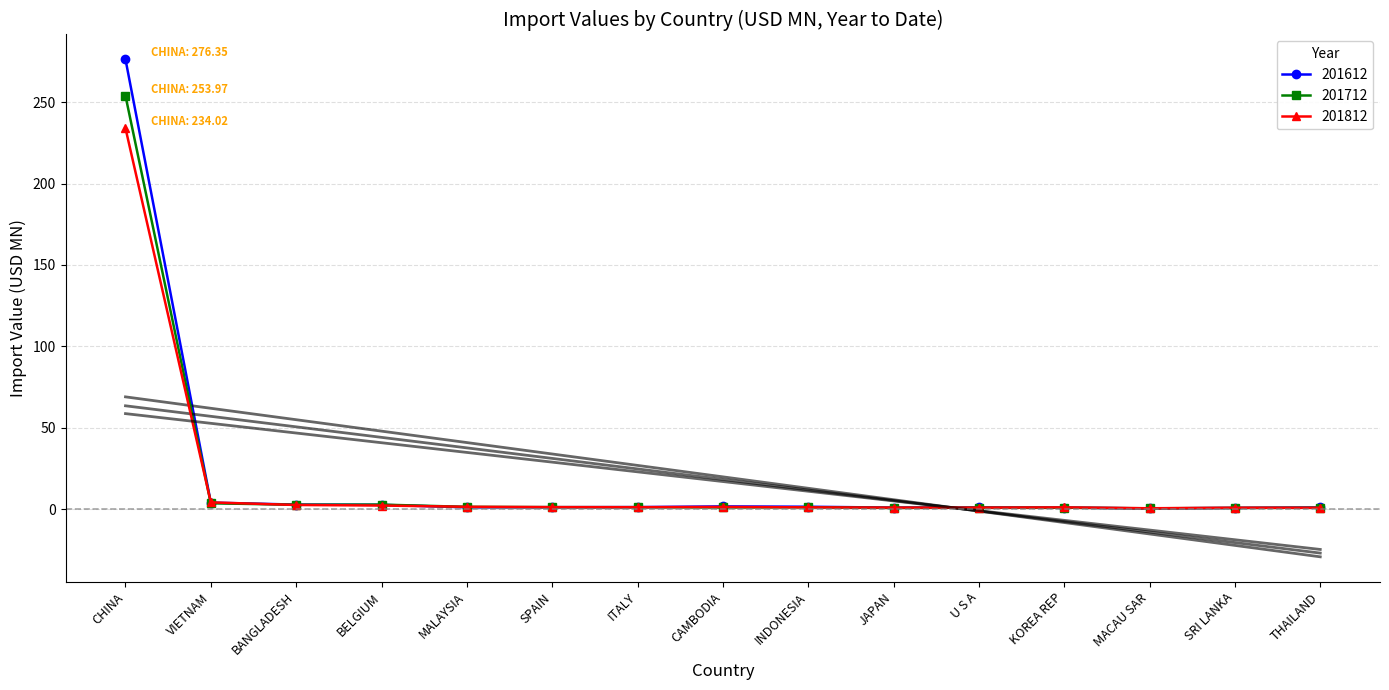

Which series has the largest total across all categories?

201612